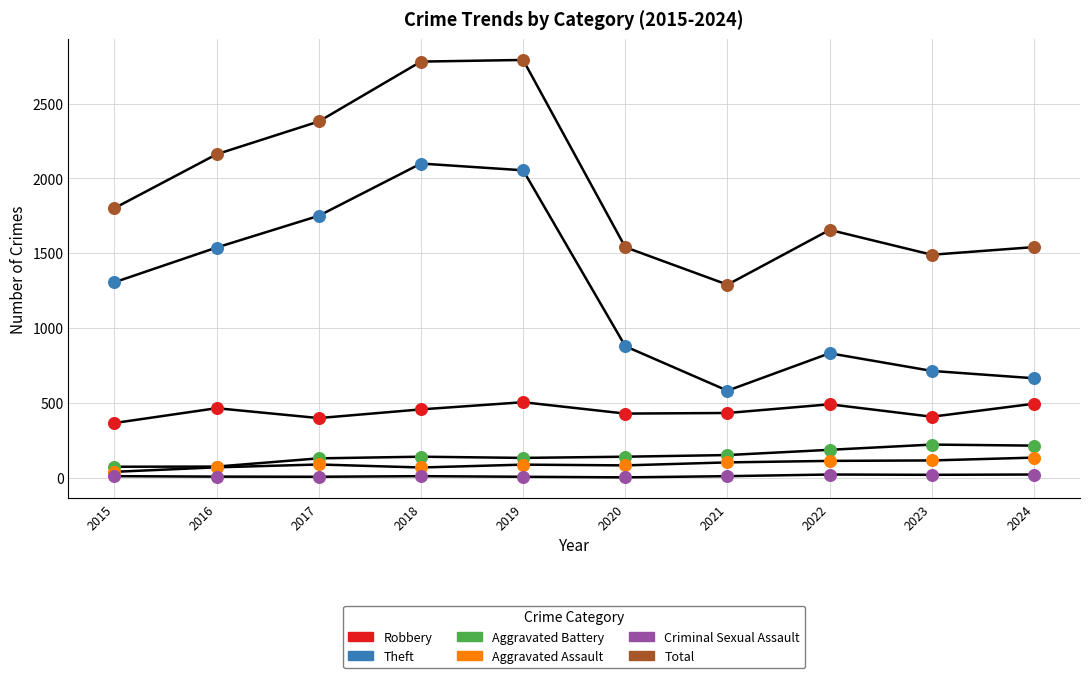

What are all the series names shown in the legend?

Robbery, Theft, Aggravated Battery, Aggravated Assault, Criminal Sexual Assault, Total